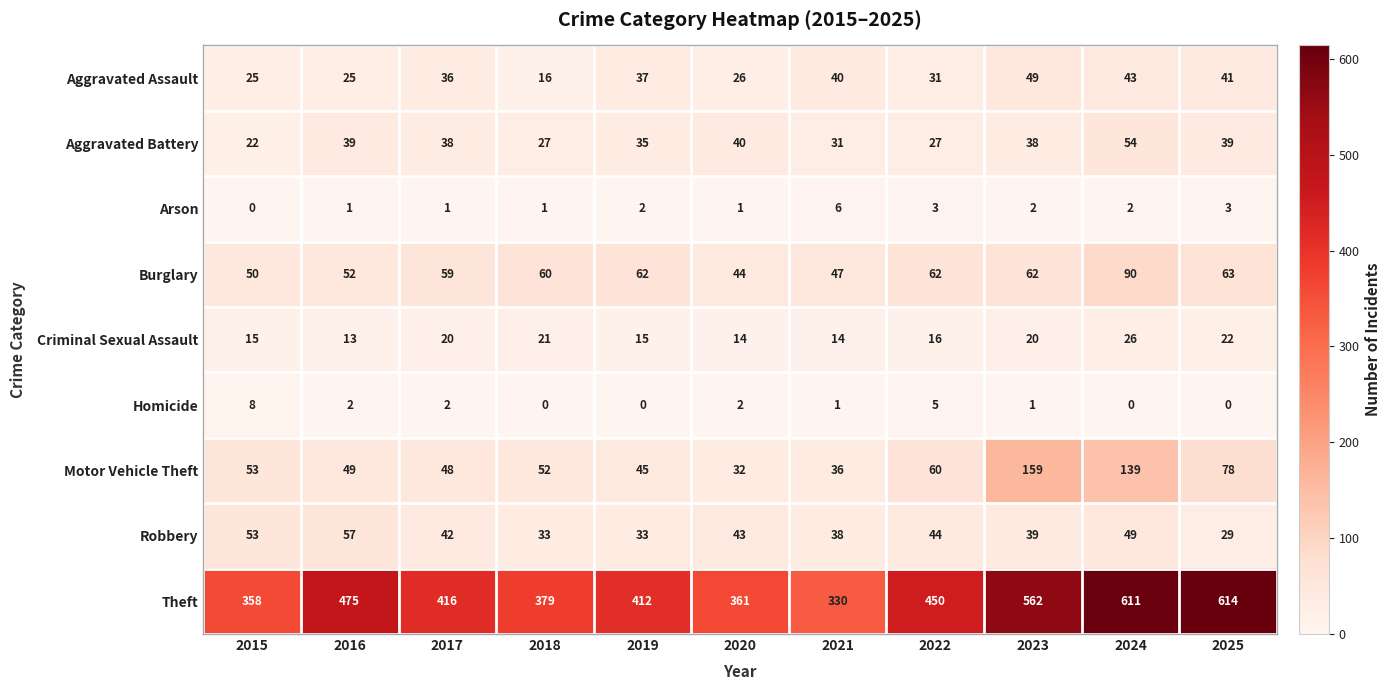

How many positive values does the Homicide series have?

7